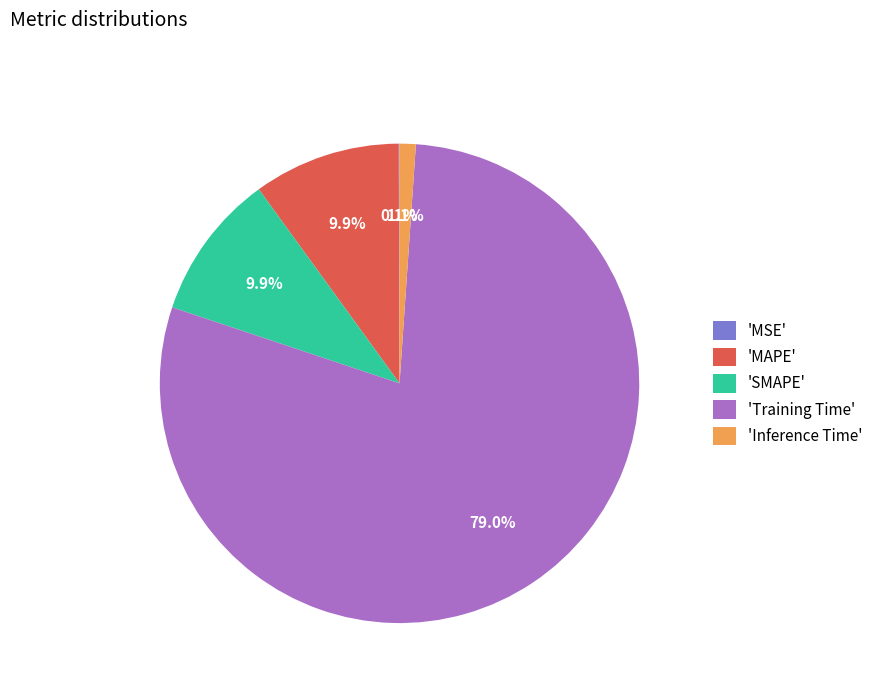

Which slice represents more than half of the pie?

'Training Time'